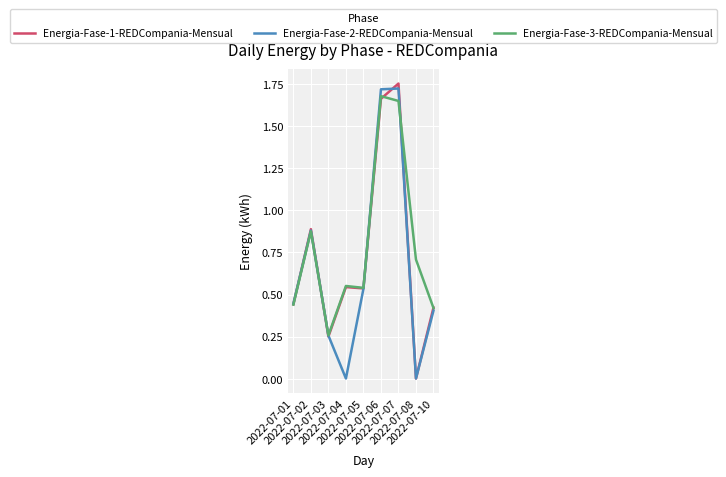

Which series has the largest total across all categories?

Energia-Fase-3-REDCompania-Mensual